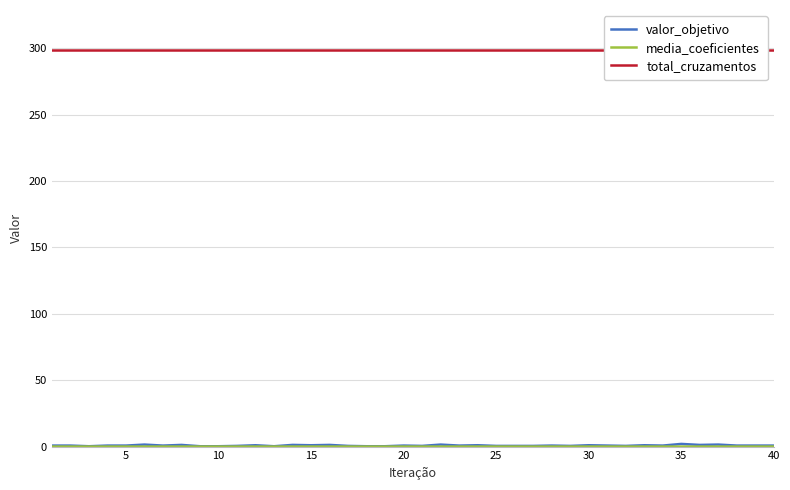

What is the maximum value for valor_objetivo?

2.0